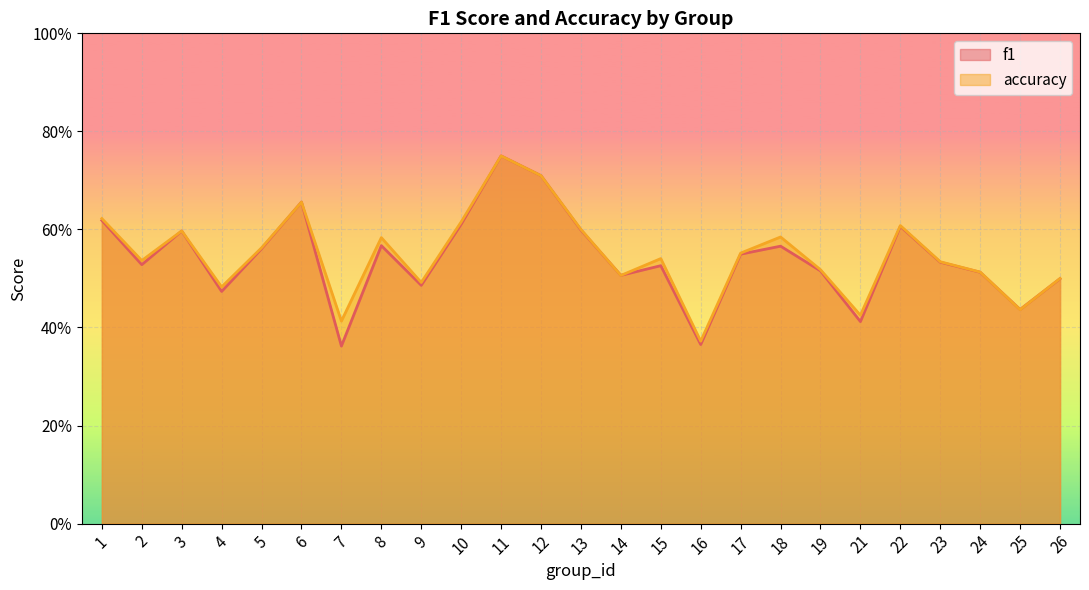

At which category does f1_line reach its first local valley?

2